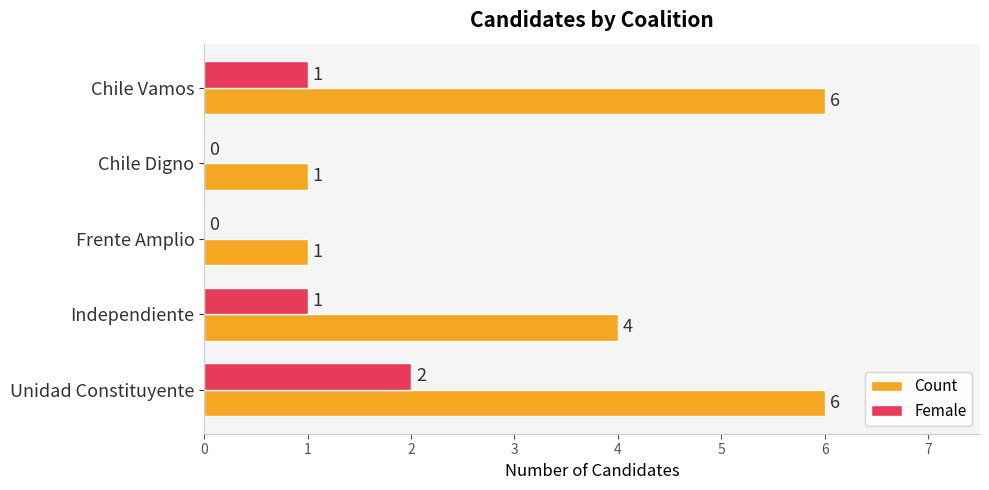

True or false: Count has a value of 6 at Chile Vamos.

True